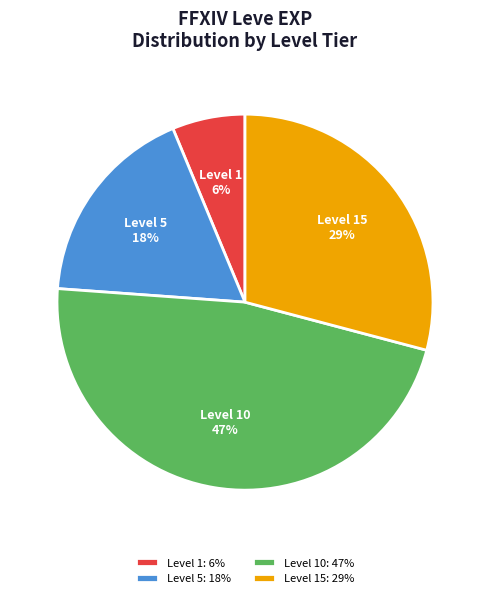

Do Level 5 and Level 10 together represent more than half of the pie?

Yes